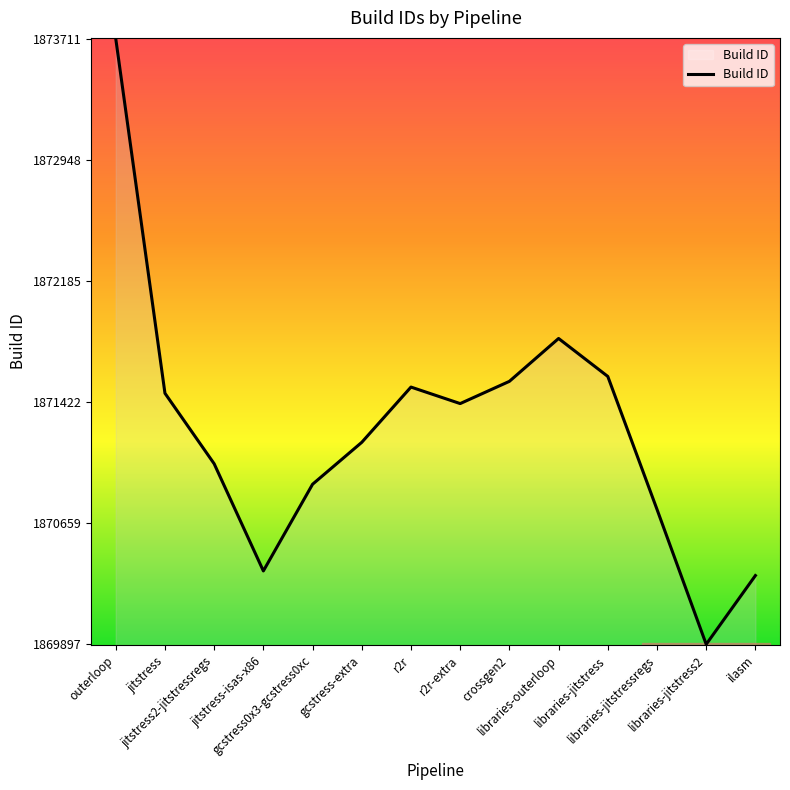

What is the difference between the maximum and minimum values?

3814